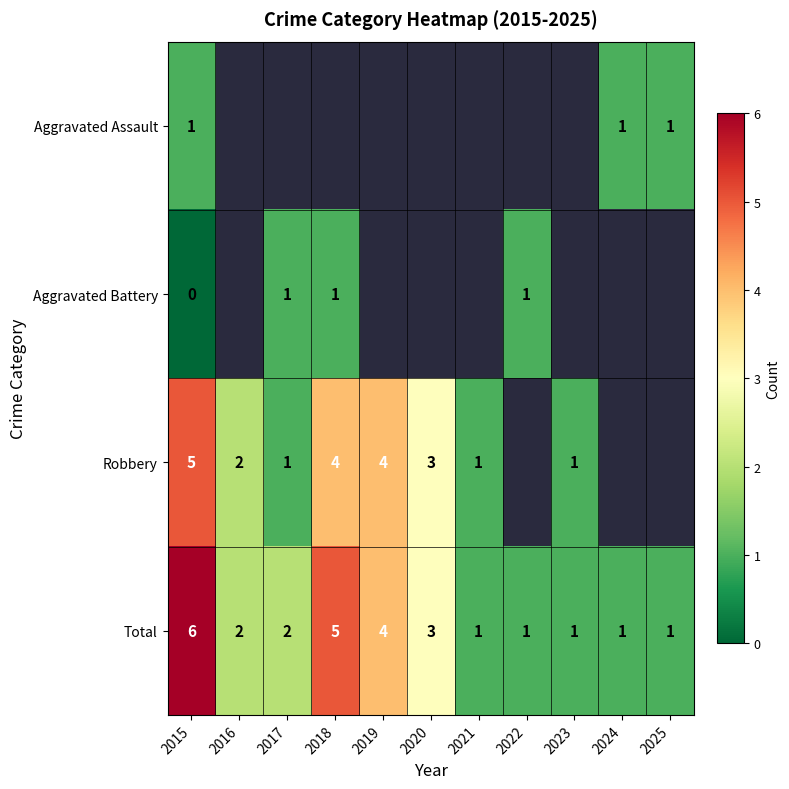

Where is Total nearest to the value 3?

2020